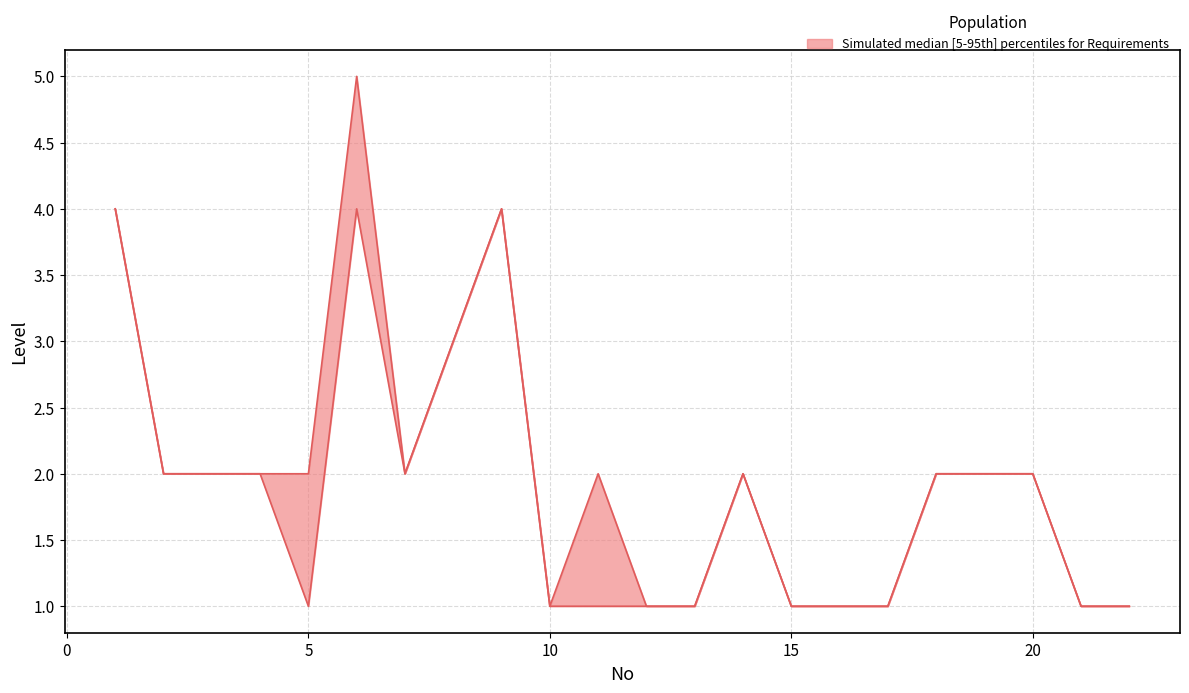

At which category does existing_level reach its first local peak?

6